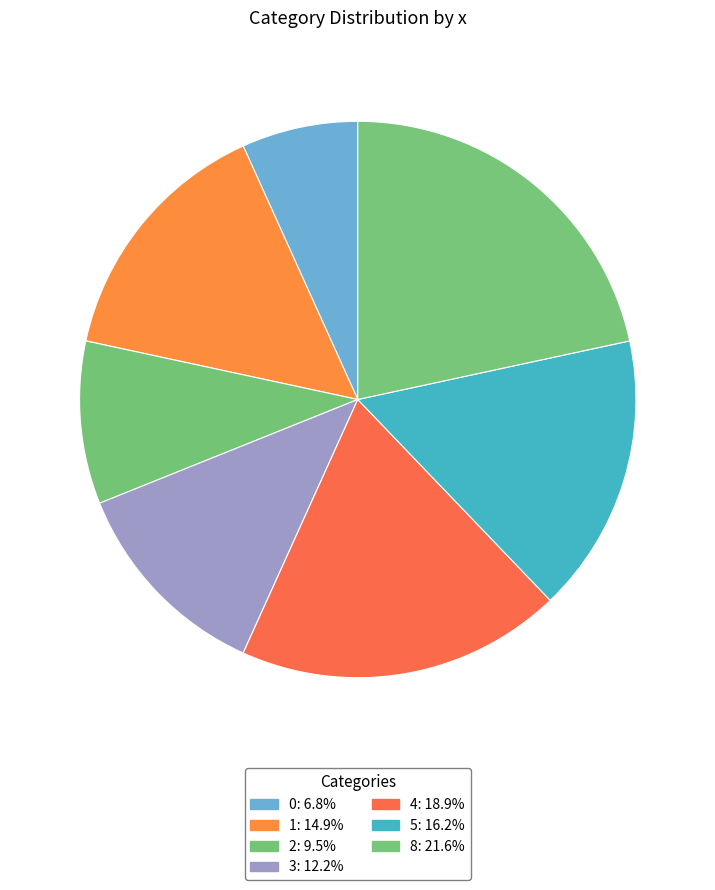

To the nearest percent, what is the difference between the 3 and 8 slice percentages?

9%